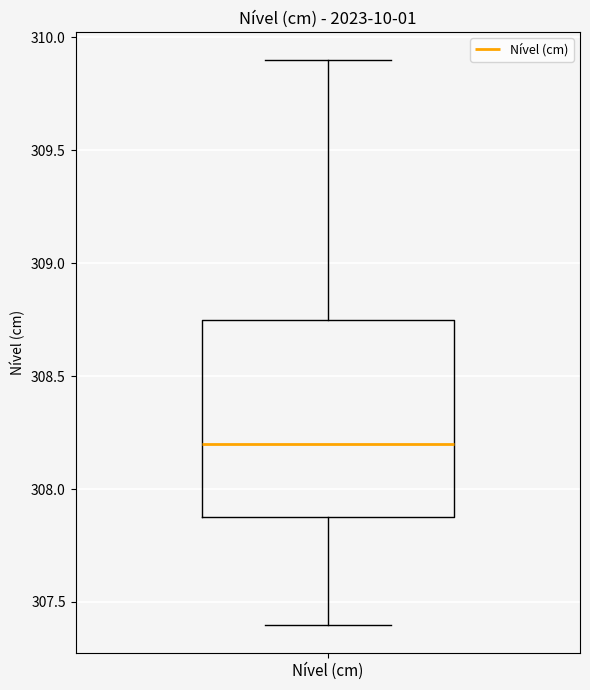

Read this box plot against the y-axis: the position of the median line, the range covered by the box, and the ends of both whiskers. The values are not printed on the chart, so give them approximately, as read against the axis.

median 308.20, box 307.90 to 308.75, whiskers 307.40 to 309.90